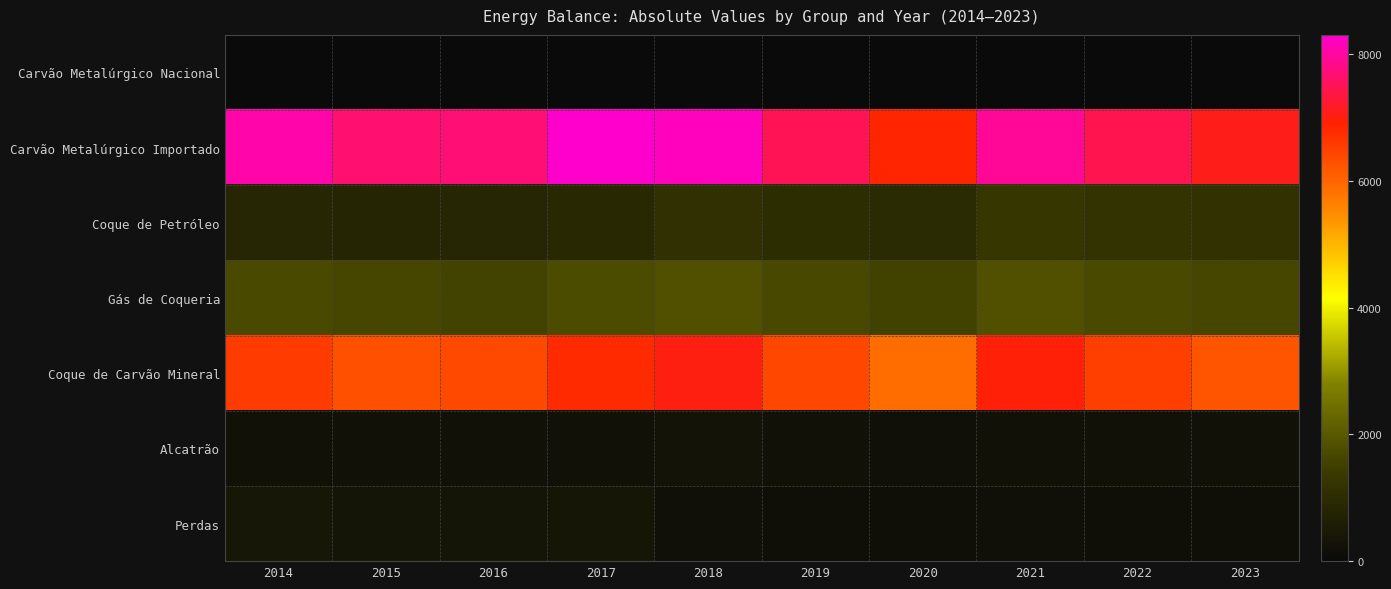

At 2014, list the series in order from smallest to largest.

Carvão Metalúrgico Nacional, Alcatrão, Perdas, Coque de Petróleo, Gás de Coqueria, Coque de Carvão Mineral, Carvão Metalúrgico Importado